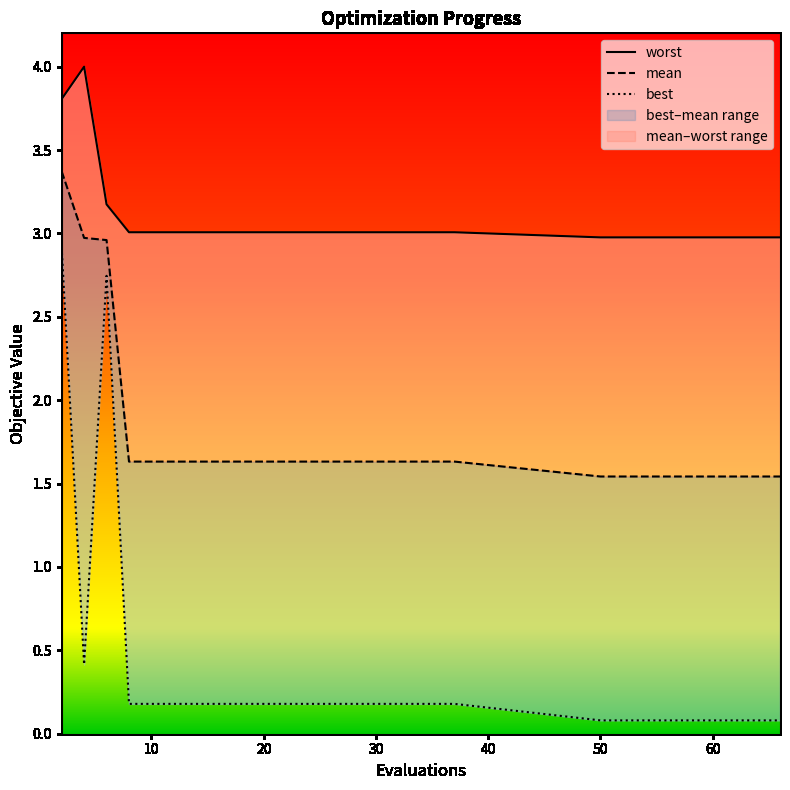

Which series has the largest range (max minus min)?

best